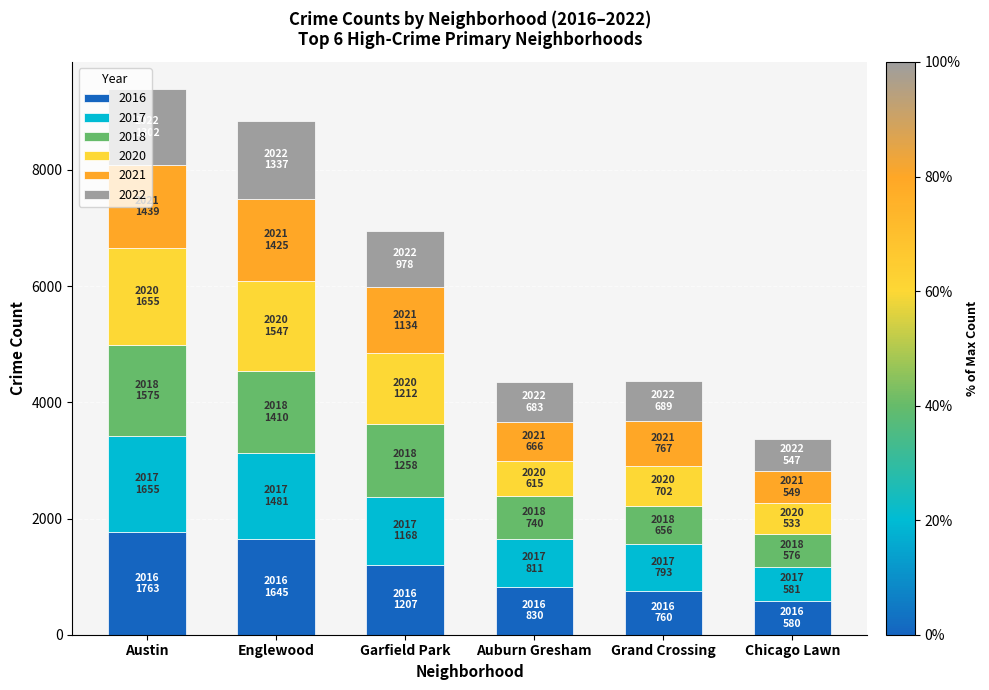

What is the difference between the maximum and minimum values in the 2016 series?

1183